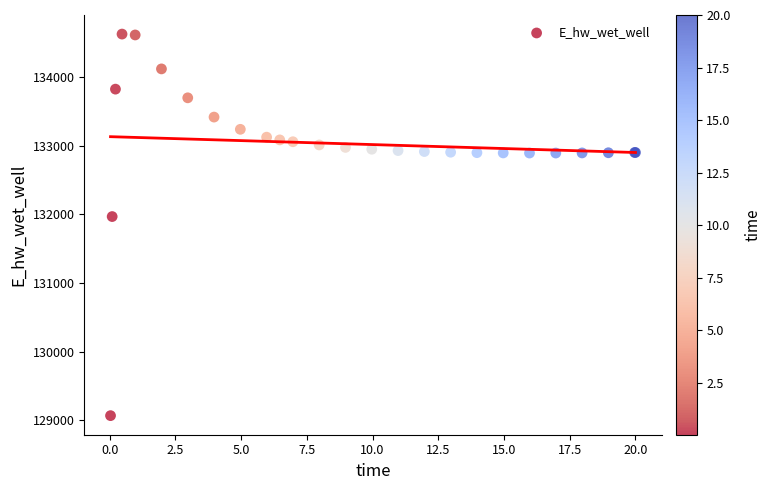

What Y value in the scatter plot is closest to 131849?

131969.9